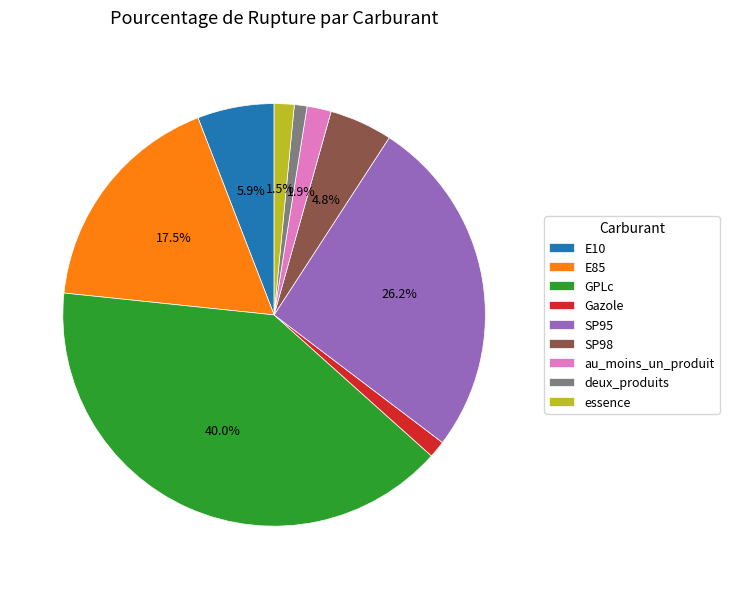

Do au_moins_un_produit and E85 together represent more than half of the pie?

No